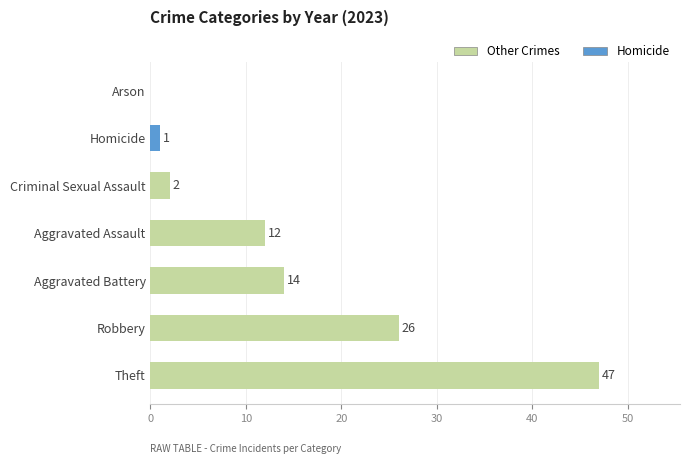

Is it true that the value at Arson is 17?

False